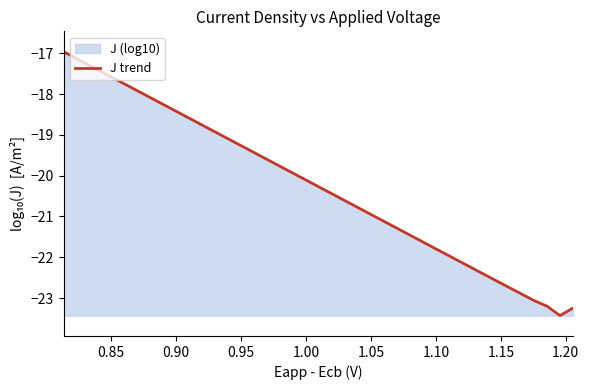

How many lines are shown in the chart?

1